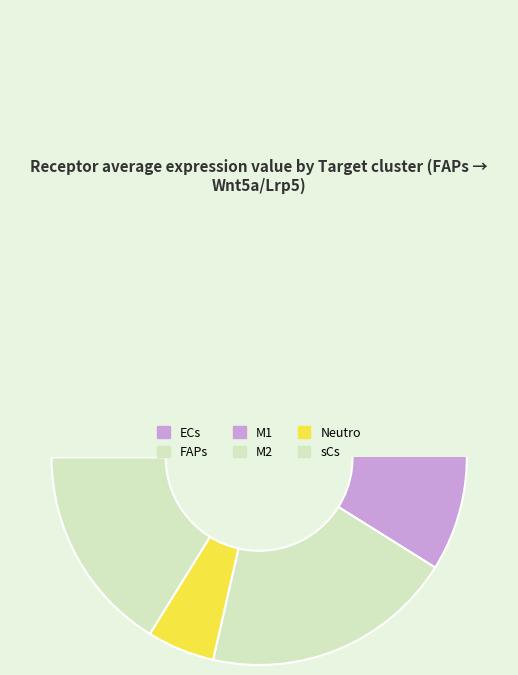

What is the ratio of the value at ECs to the value at FAPs?

2.5